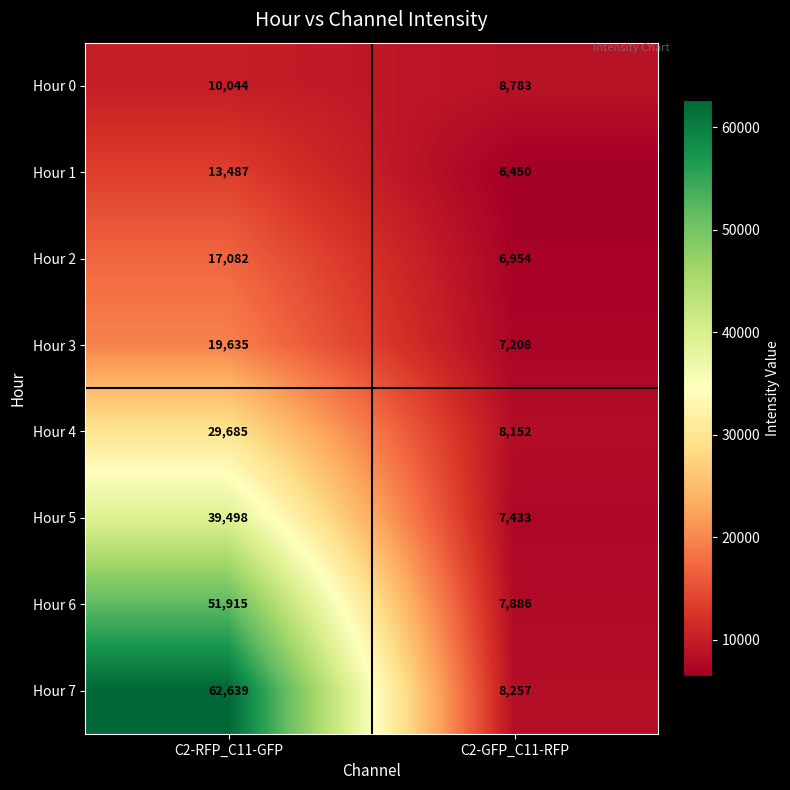

How many series are shown in this chart?

8